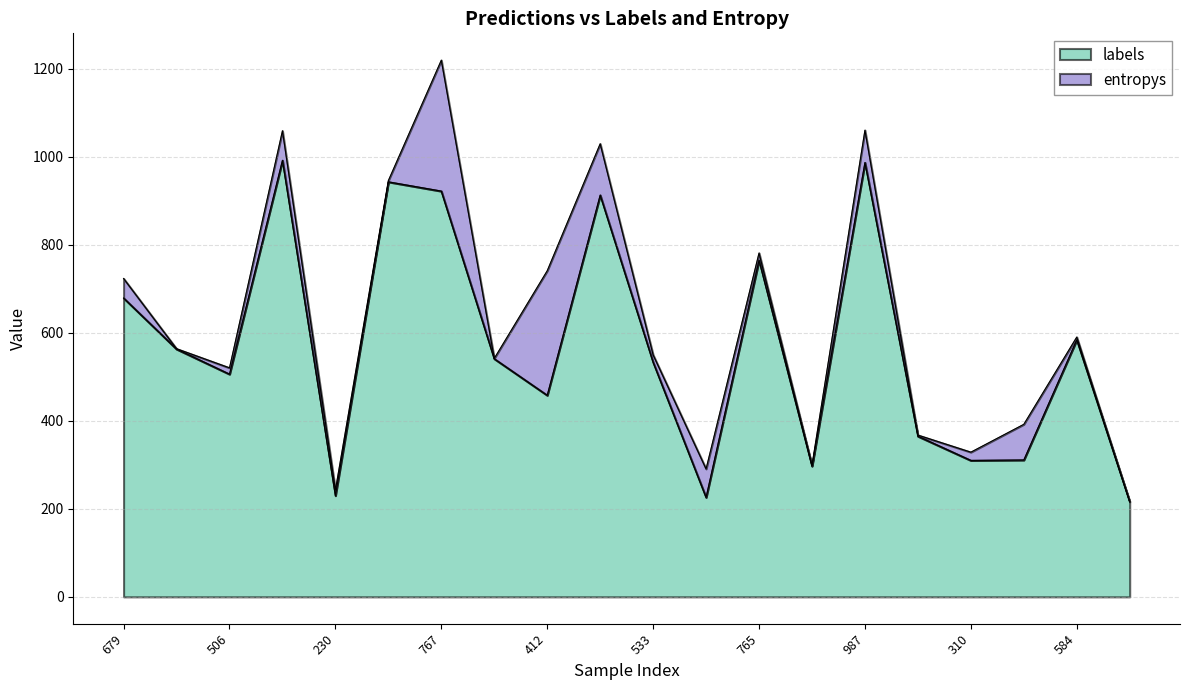

What position from the right is 15?

5